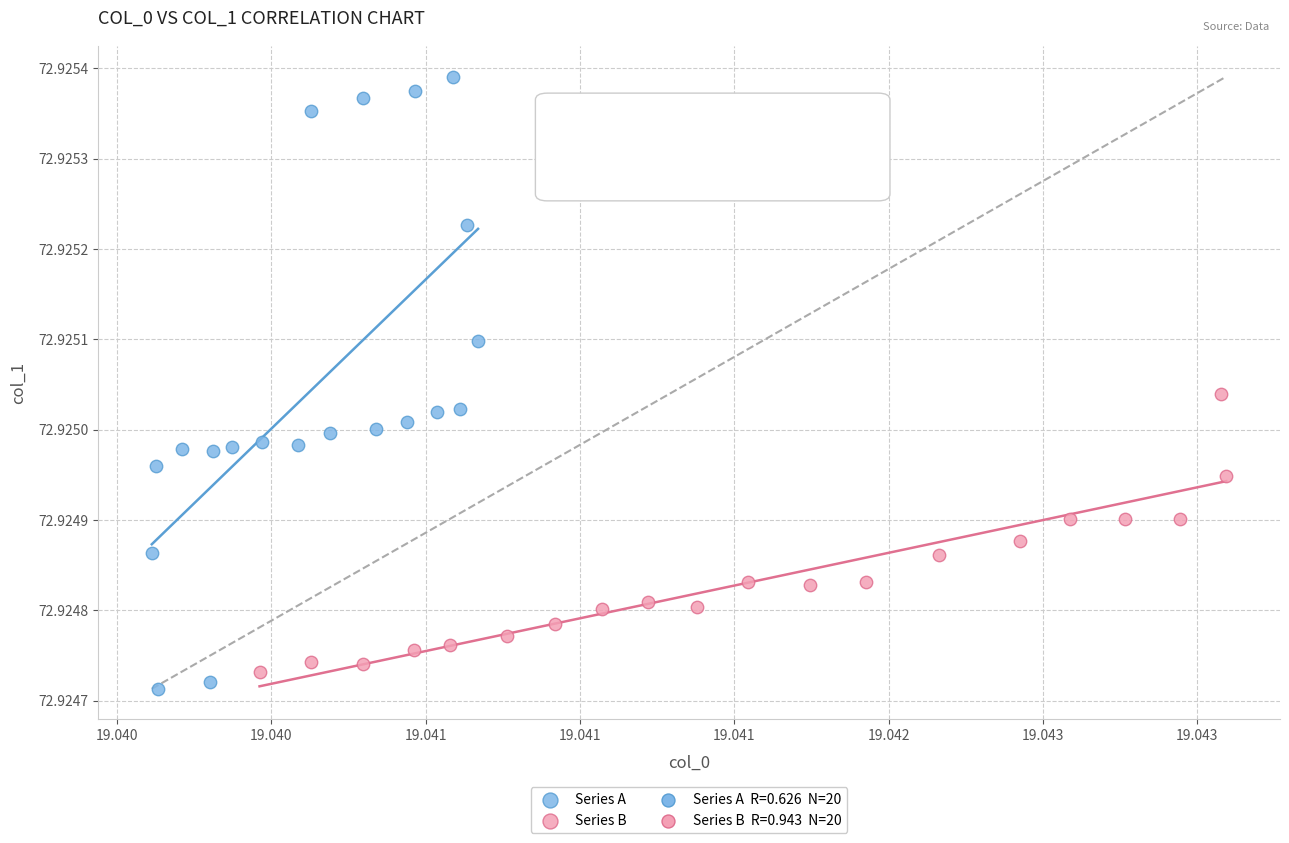

Which series contains the highest Y value?

Series A